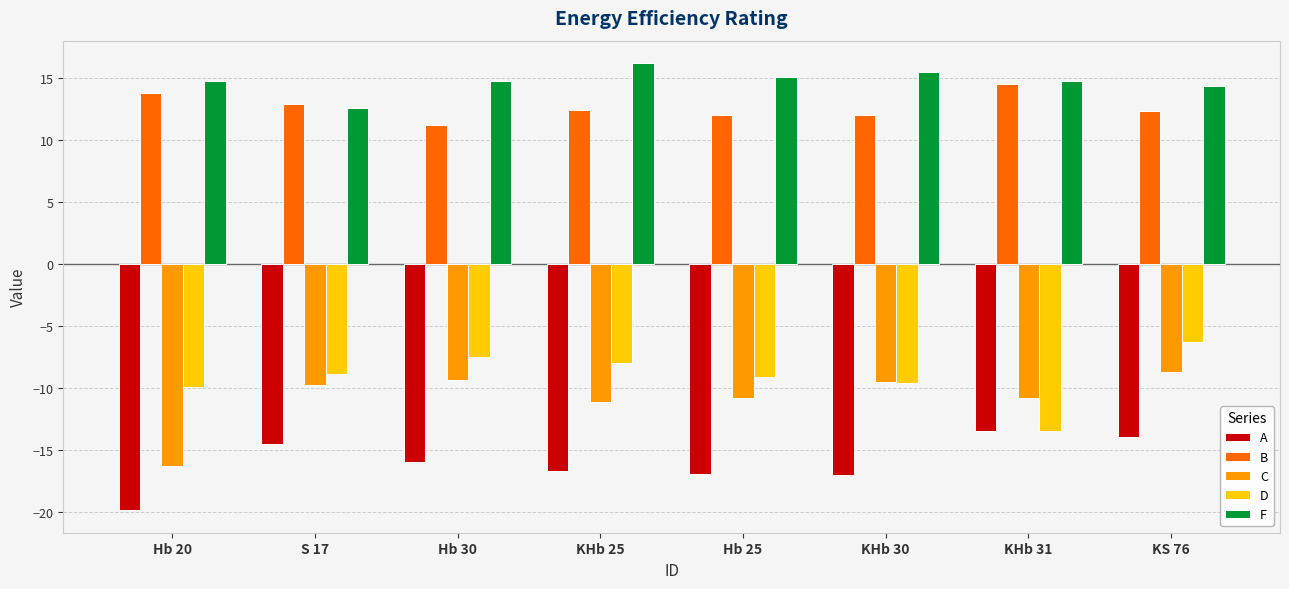

Which series has the largest total across all categories?

F